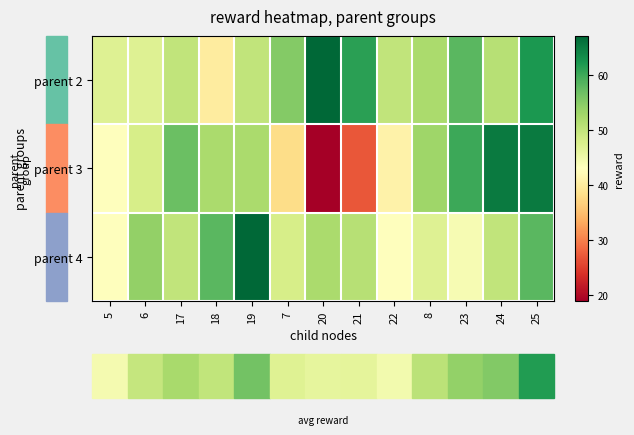

Which label corresponds to the smallest value in the chart?

20